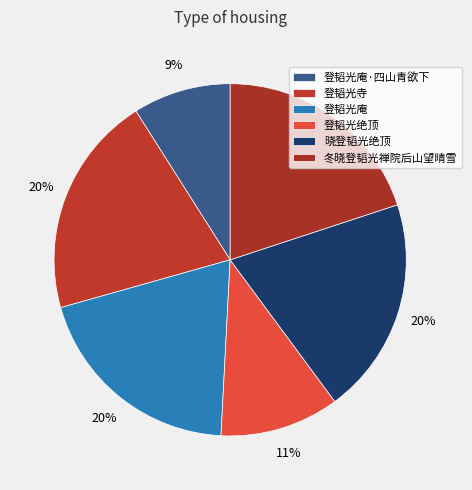

Count the number of slices in the pie.

6